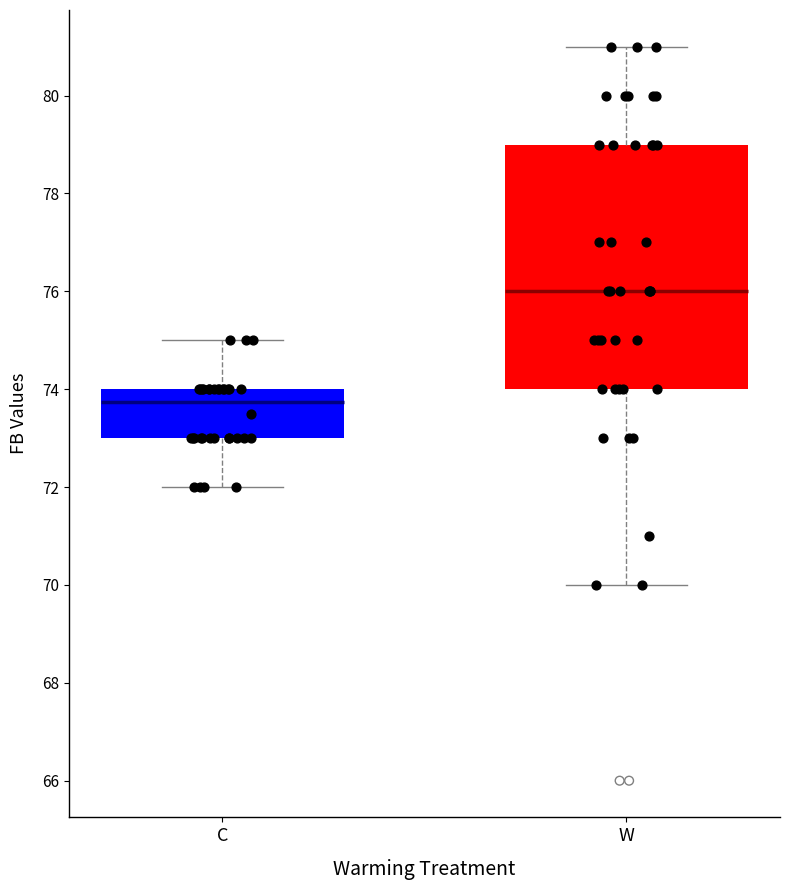

Where does the median line of the box for W sit on the y-axis? The values are not printed on the chart, so give them approximately, as read against the axis.

76.0